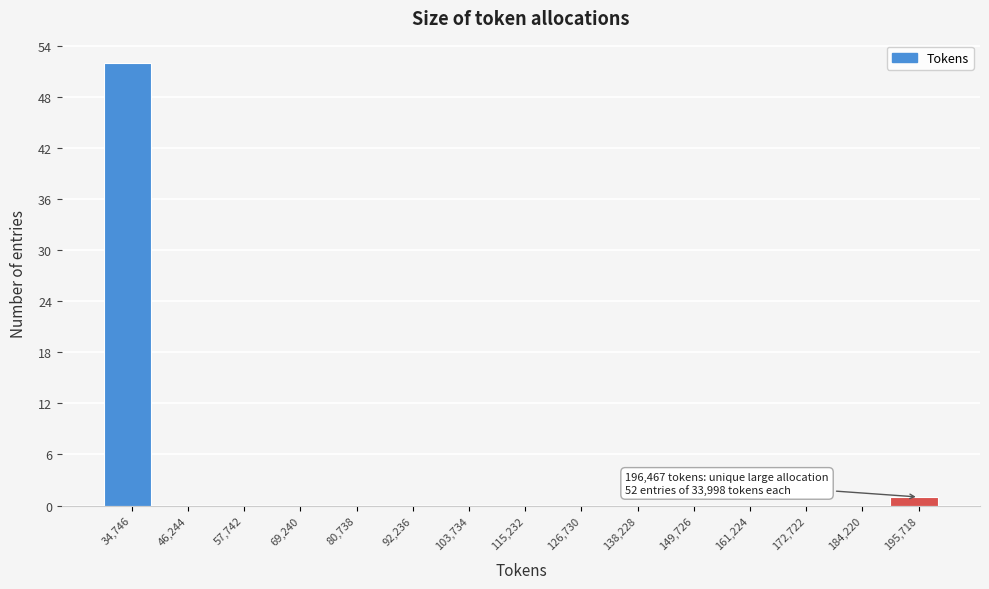

Over which range of the x-axis is the bar tallest?

28000 to 40000